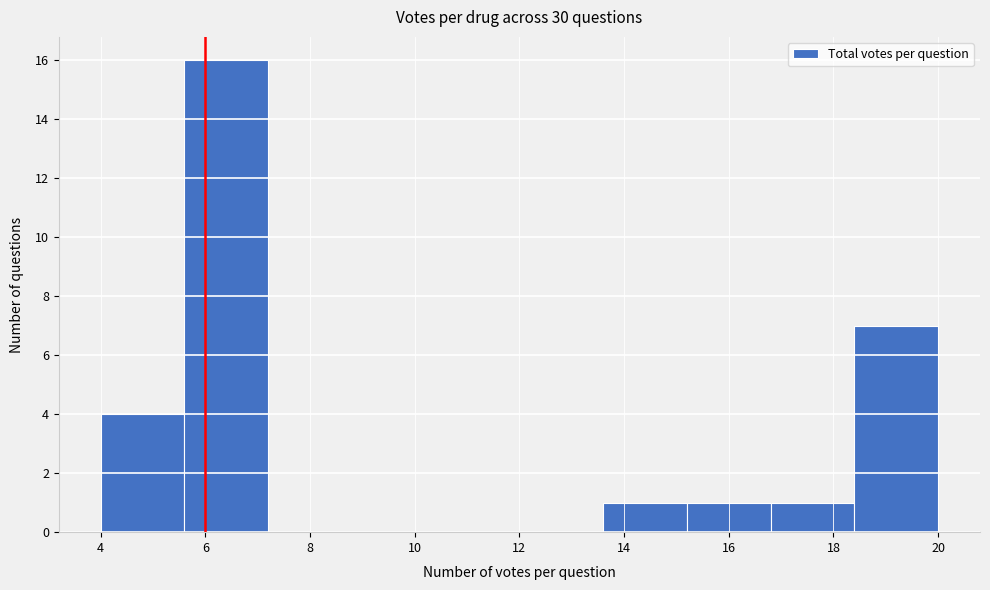

What is the height of the bar covering 5.6 to 7.2 on the x-axis? The values are not printed on the chart, so give them approximately, as read against the axis.

16